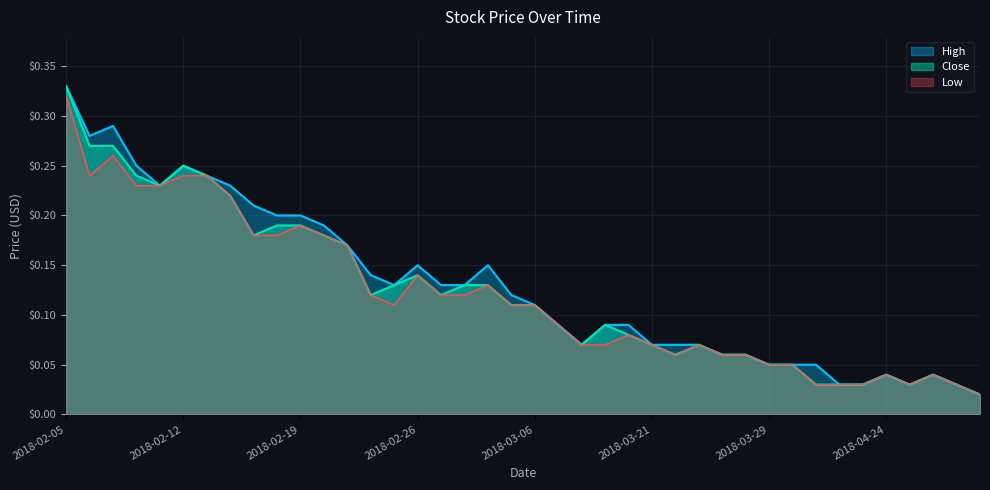

How many interior local valleys does the High series have?

5